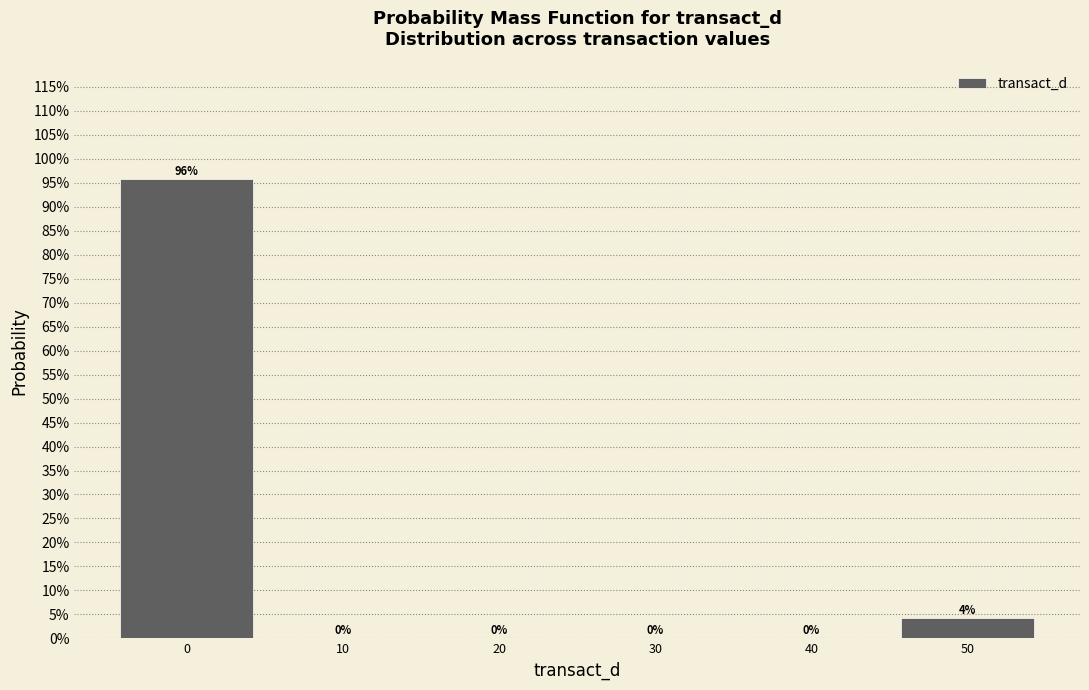

Are the bars horizontal?

No